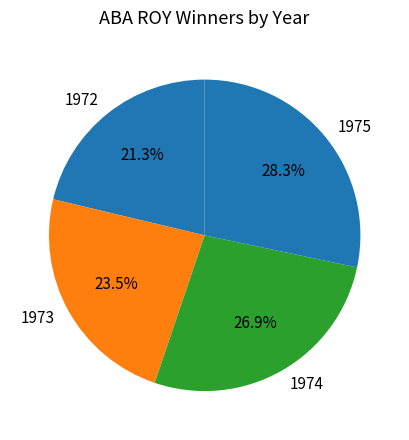

How many slices are in this pie chart?

4